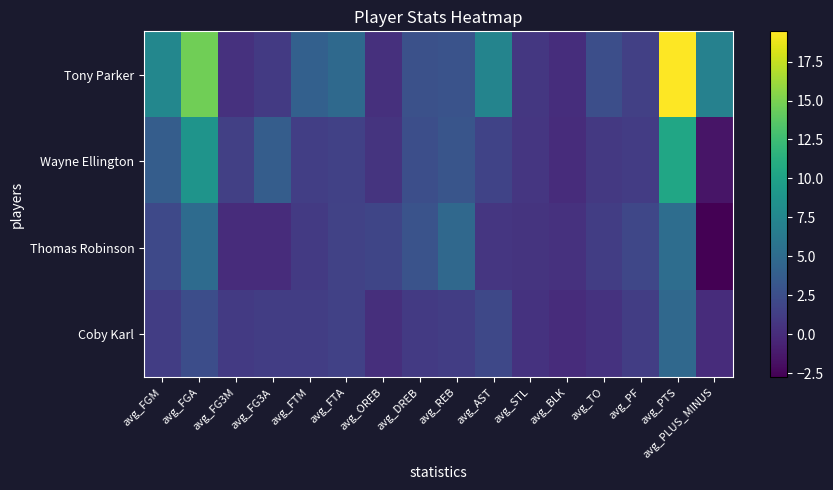

Which series changed the most between avg_TO and avg_PTS?

Tony Parker